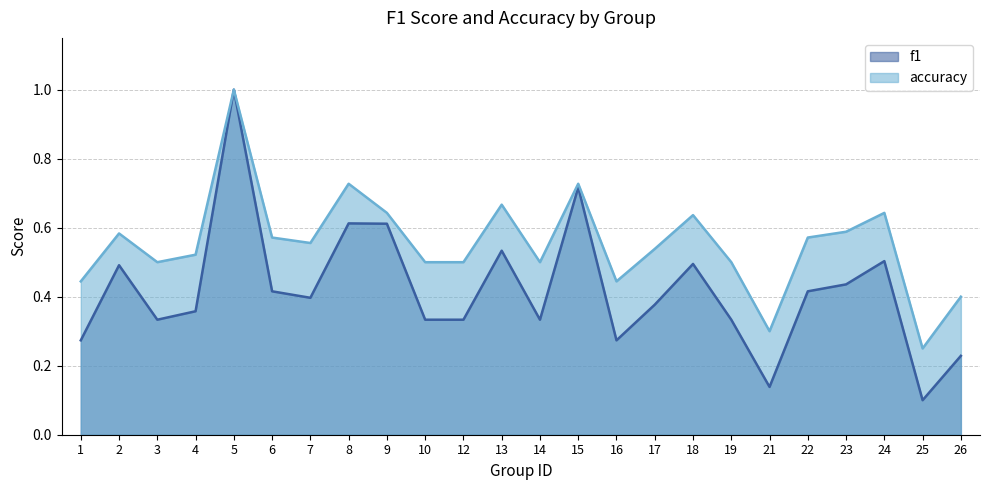

Where is the first local maximum for f1?

2